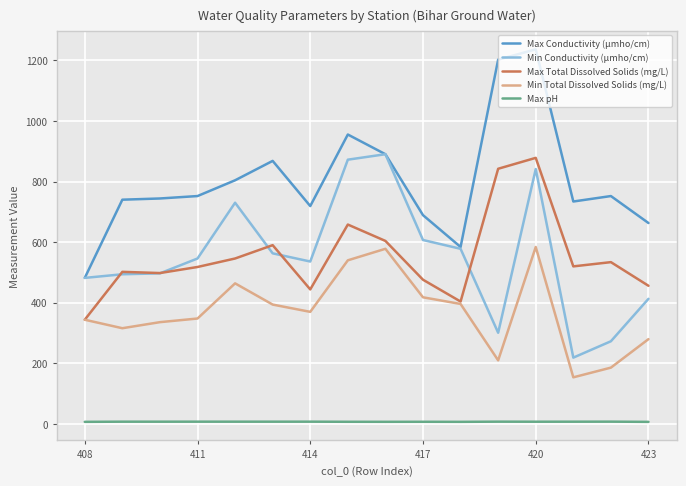

What is the maximum value shown in the chart?

1236.0